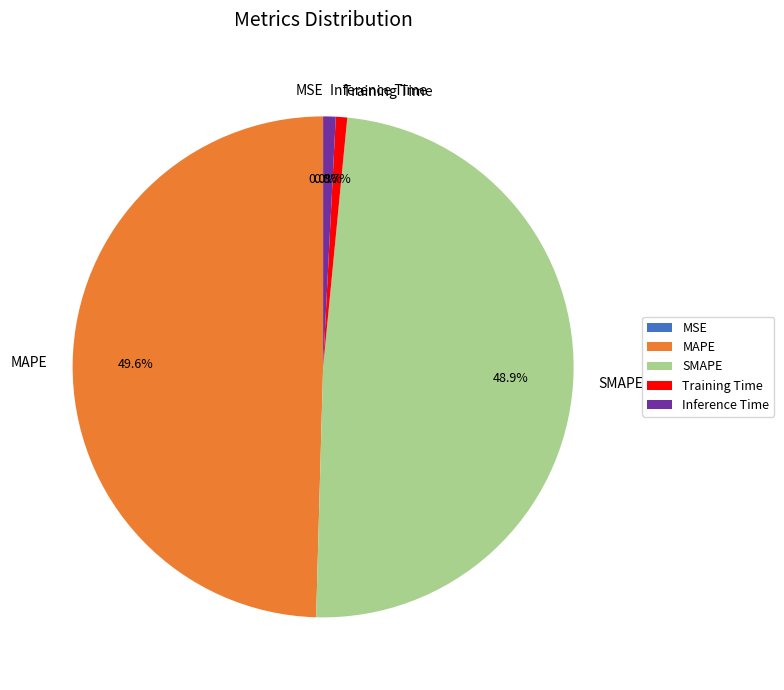

What is the largest slice in the pie chart?

MAPE